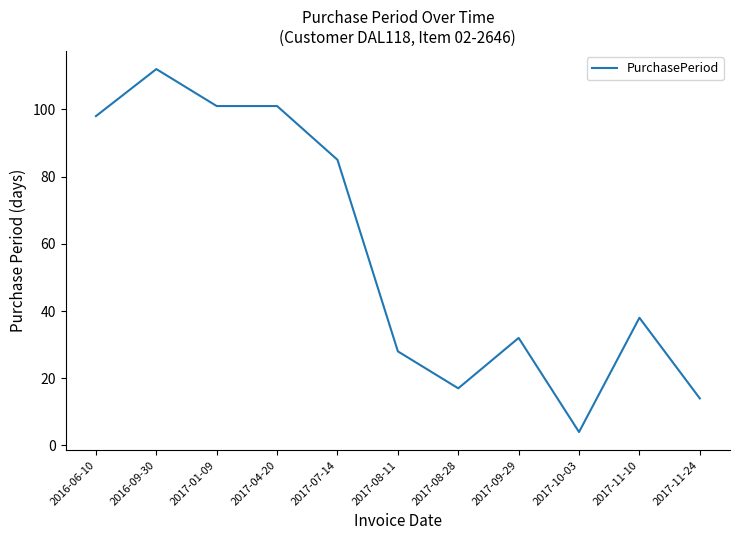

What is the difference between the values at 2016-09-30 and 2017-08-28?

95